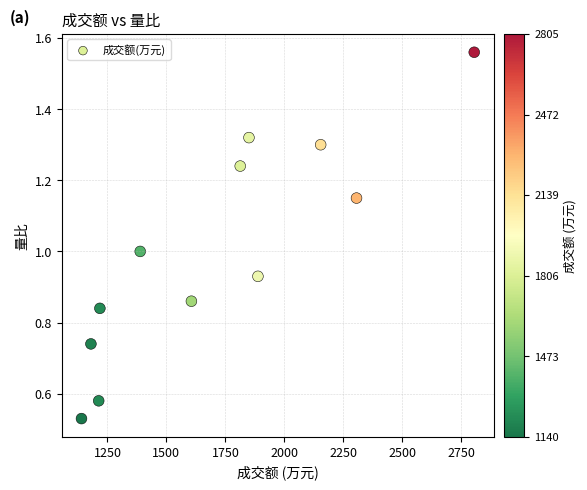

What is the average X value?

1713.5